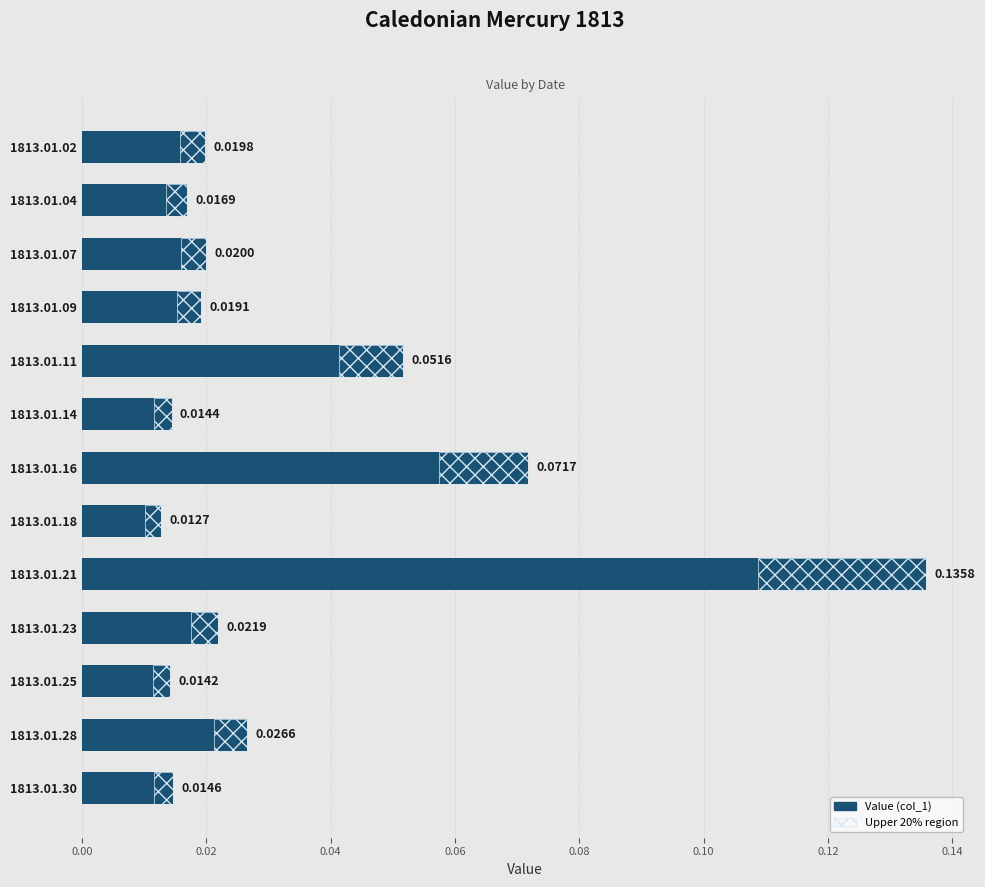

Between 1813.01.11 and 1813.01.14, which is larger?

1813.01.11